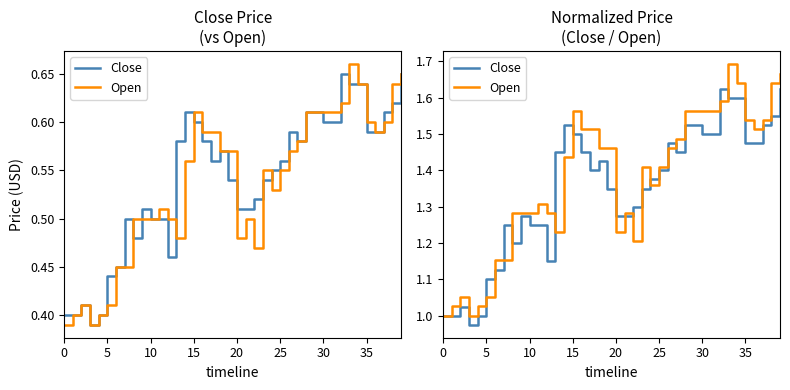

Reading right to left, what are all the values shown in this chart?

Close: 1.6	1.5	1.5	1.5	1.5	1.6	1.6	1.6	1.5	1.5	1.5	1.5	1.4	1.5	1.4	1.4	1.4	1.3	1.3	1.3	1.4	1.4	1.4	1.4	1.5	1.5	1.4	1.1	1.2	1.2	1.3	1.2	1.2	1.1	1.1	1.0	1.0	1.0	1.0	1.0
Open: 1.7	1.6	1.5	1.5	1.5	1.6	1.7	1.6	1.6	1.6	1.6	1.6	1.5	1.5	1.4	1.4	1.4	1.2	1.3	1.2	1.5	1.5	1.5	1.5	1.6	1.4	1.2	1.3	1.3	1.3	1.3	1.3	1.2	1.2	1.1	1.0	1.0	1.1	1.0	1.0